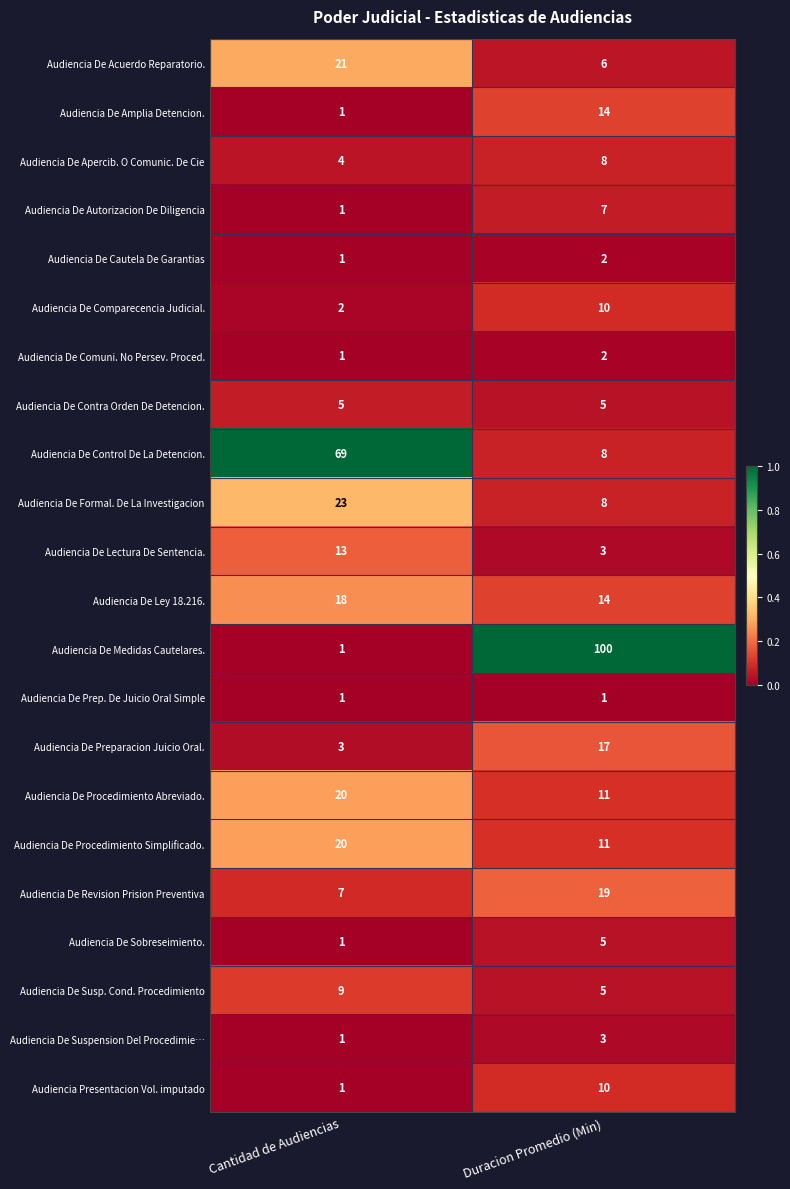

What is the difference between the maximum and minimum values in the Audiencia De Lectura De Sentencia. series?

10